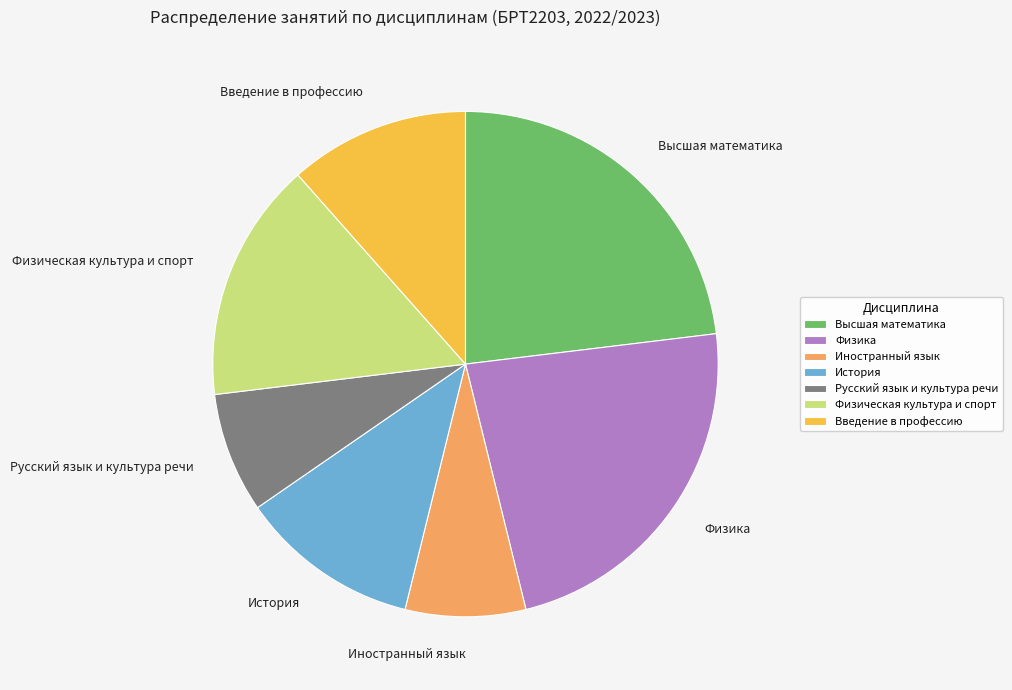

Do Русский язык и культура речи and История together represent more than half of the pie?

No